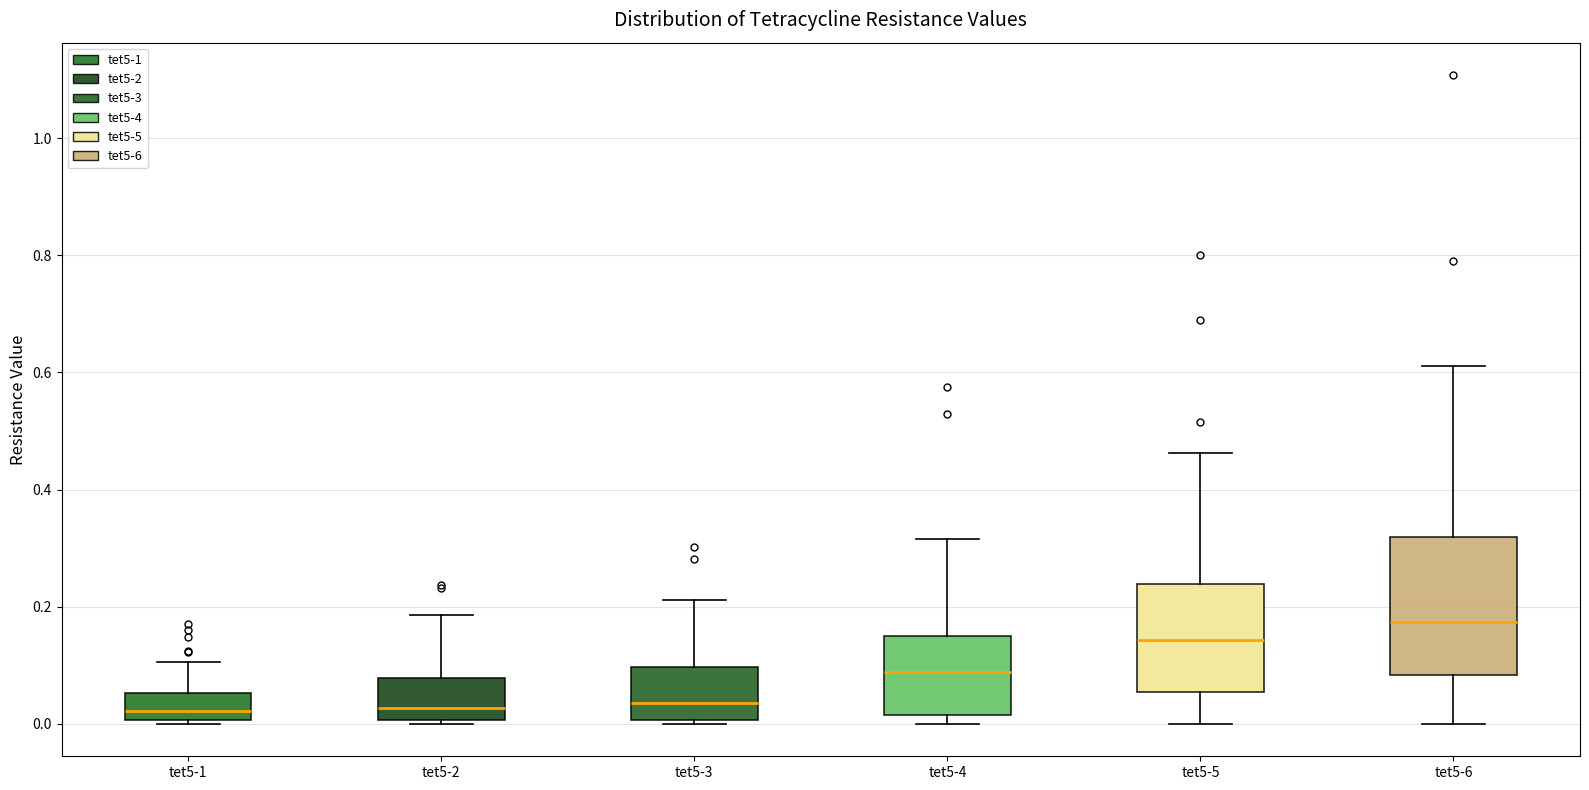

Where does the upper whisker of the box for tet5-1 end on the y-axis? The values are not printed on the chart, so give them approximately, as read against the axis.

0.10